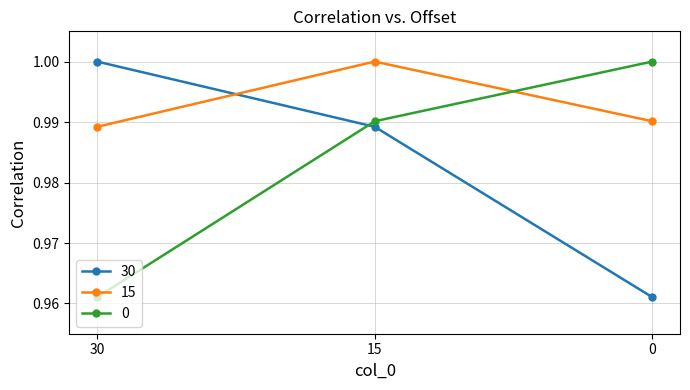

Which category has the lowest value in the 0 series?

30